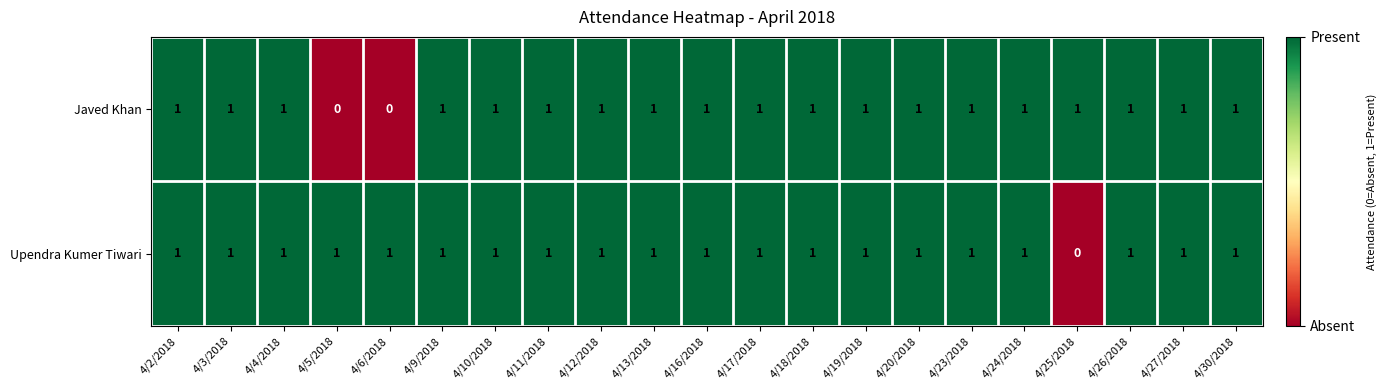

At which label does Upendra Kumer Tiwari reach its minimum?

4/25/2018